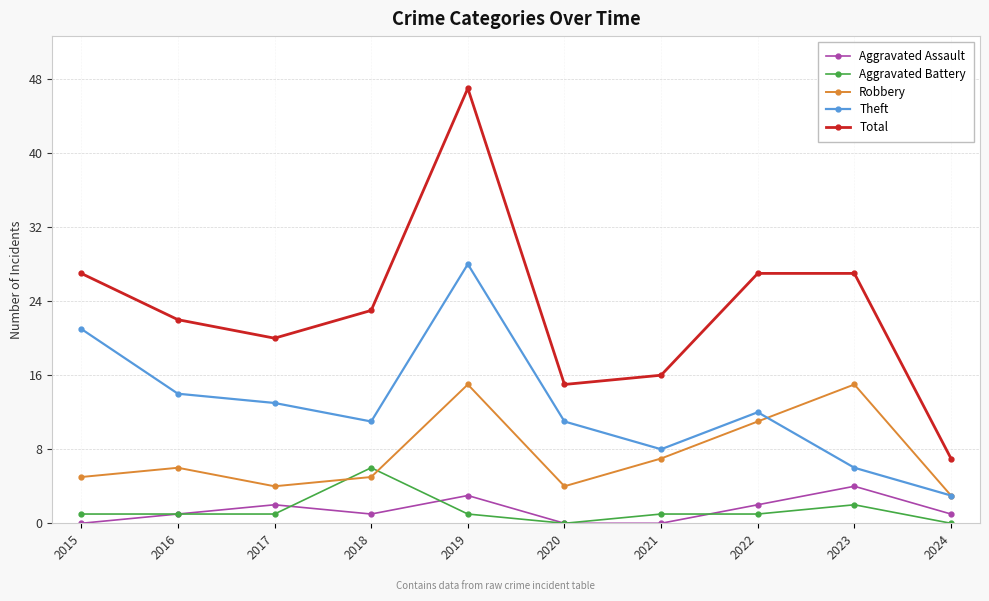

At which label does Theft reach its minimum?

2024